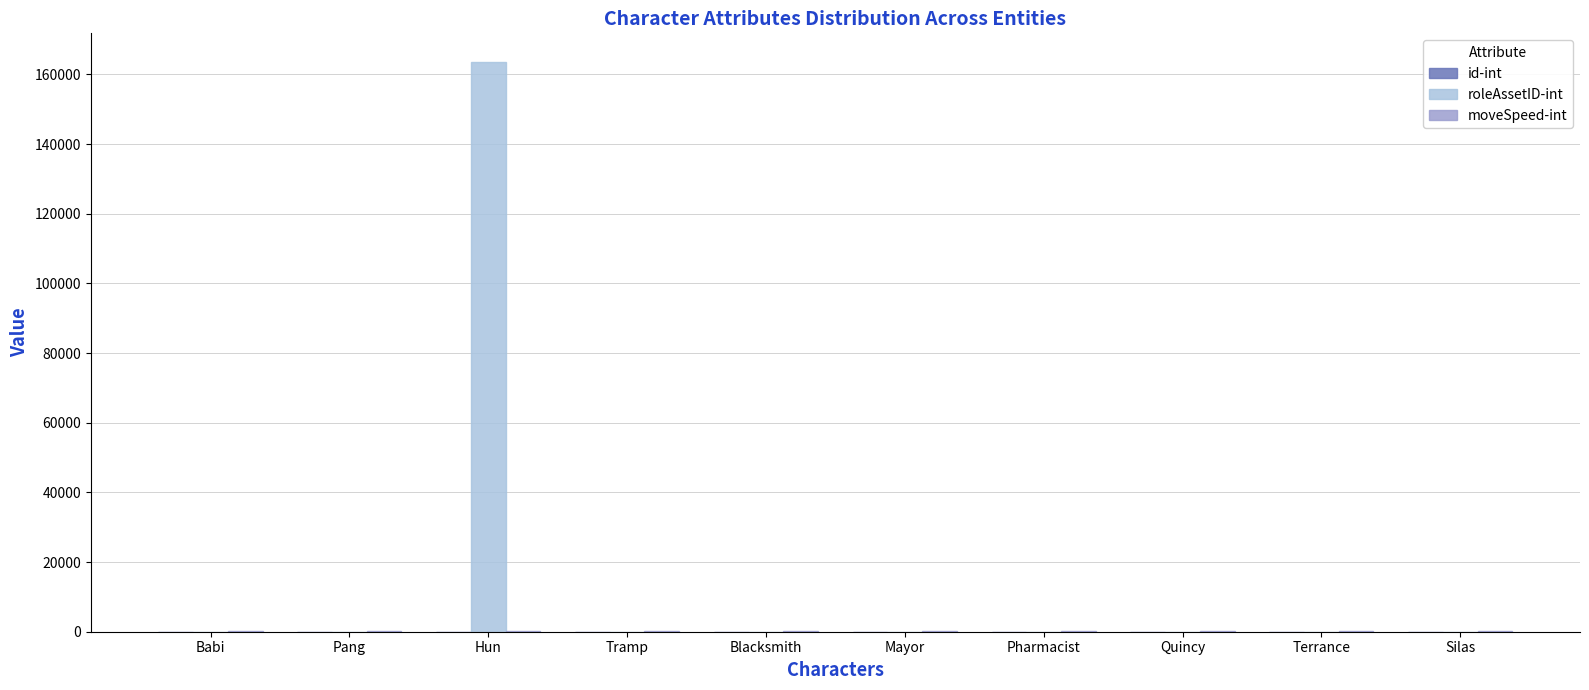

Between Pang and Hun, which series saw the biggest shift?

roleAssetID-int